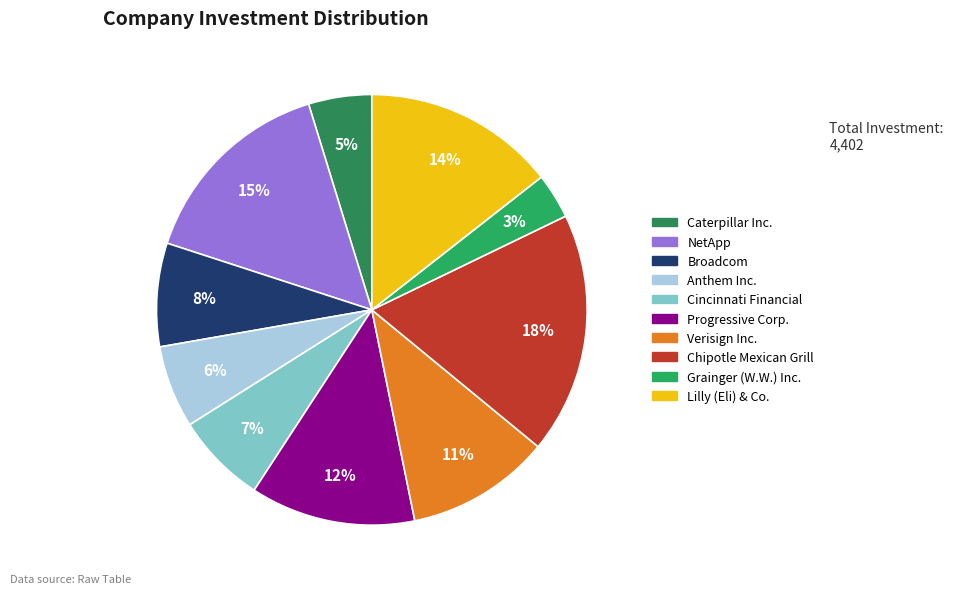

To the nearest percent, what percentage of the pie is Chipotle Mexican Grill?

18%